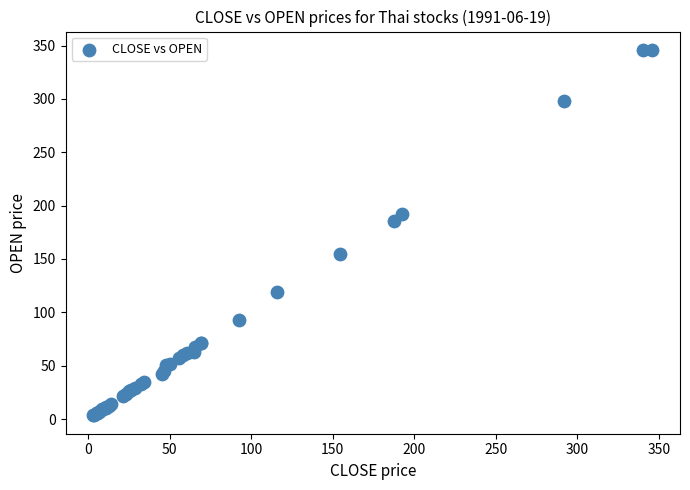

What Y value in the scatter plot is closest to 174?

185.4